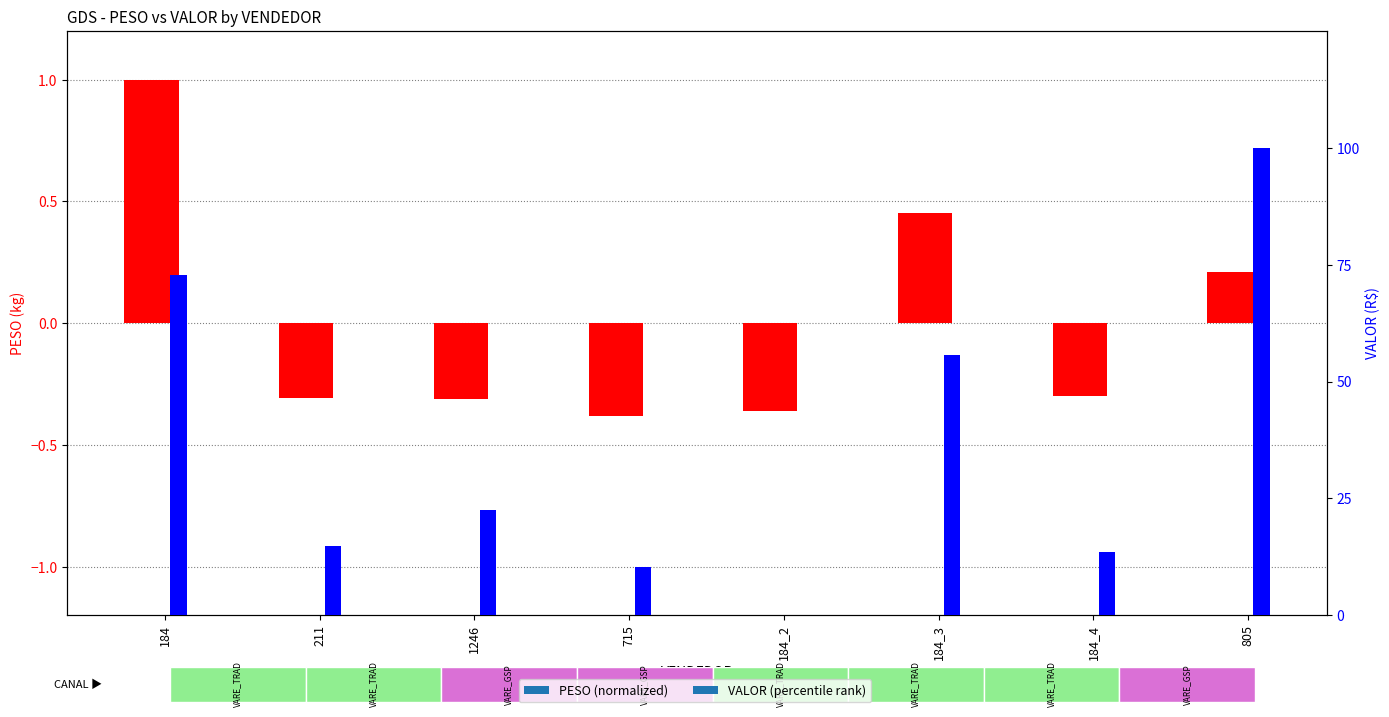

What is the label of the 6th bar from the left?

184_3